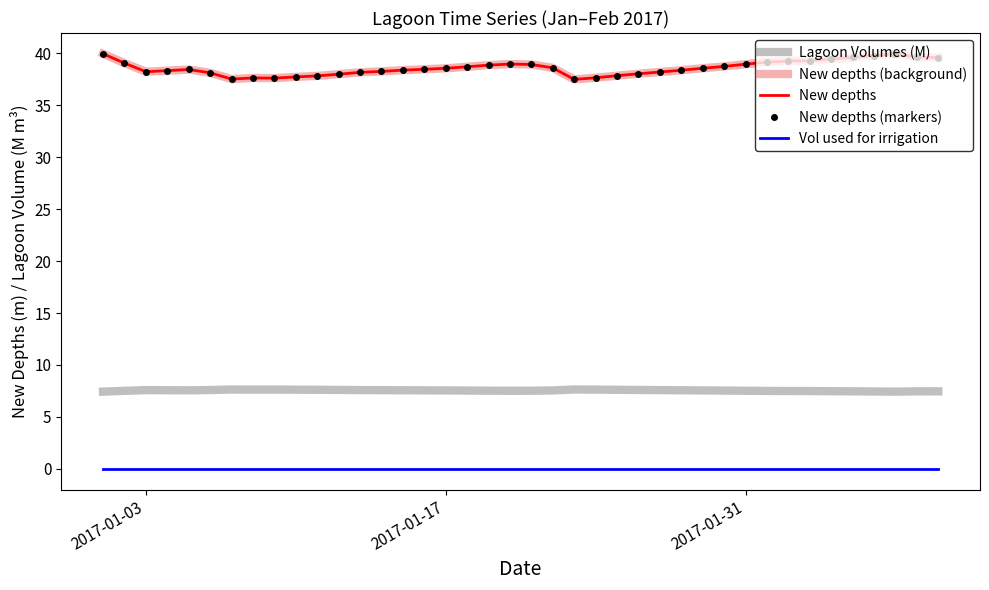

Is this an area chart (filled region under the line)?

No